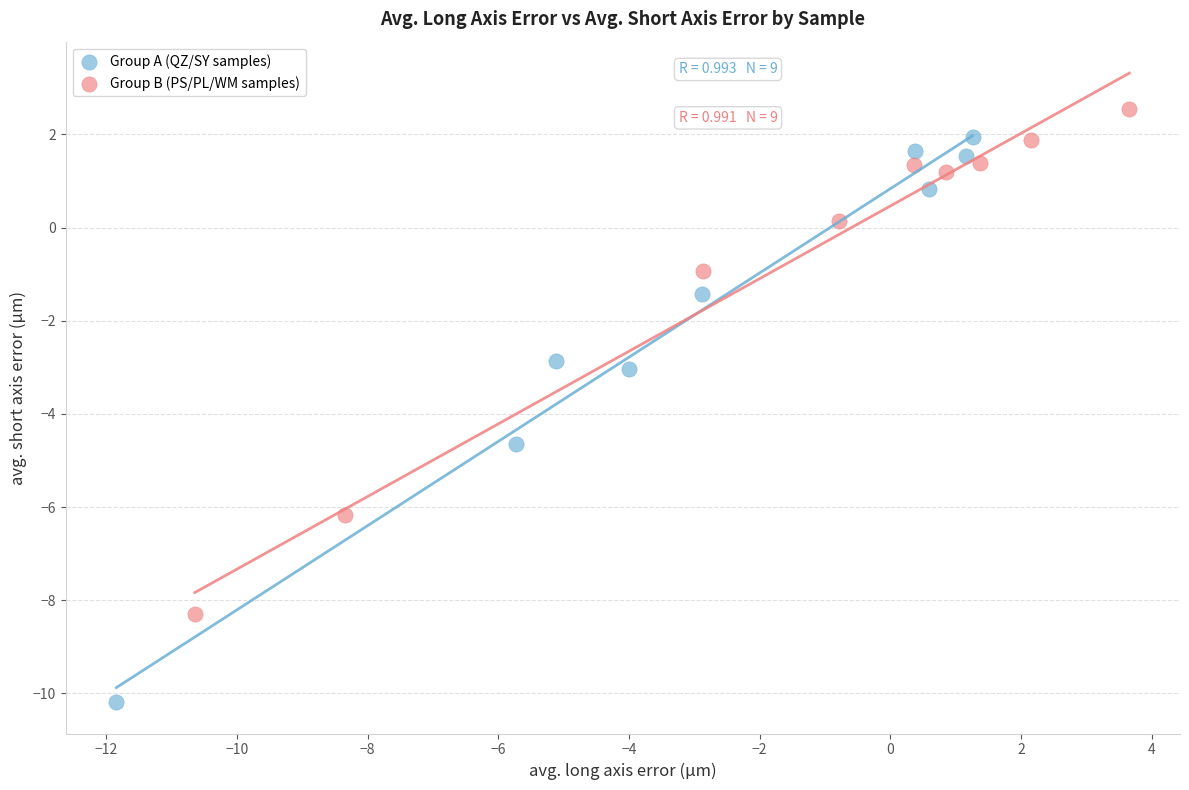

Which series contains the lowest Y value?

Group A (QZ/SY samples)